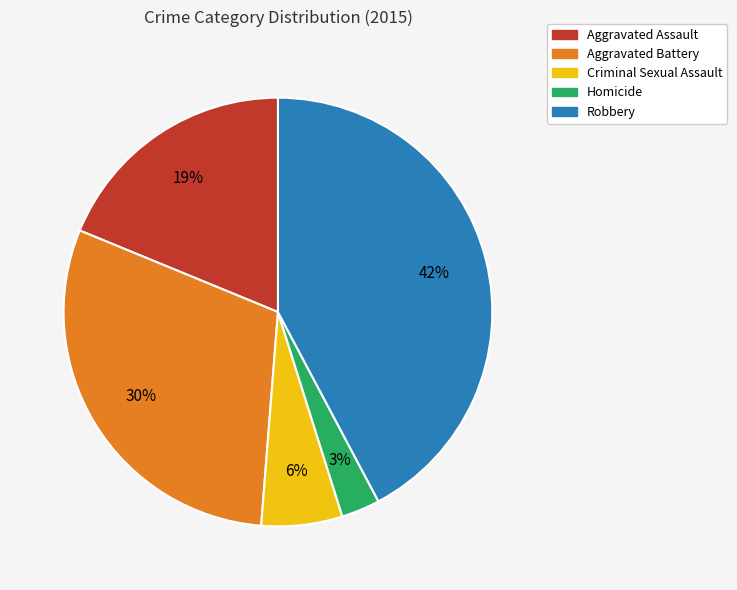

What is the largest slice in the pie chart?

Robbery